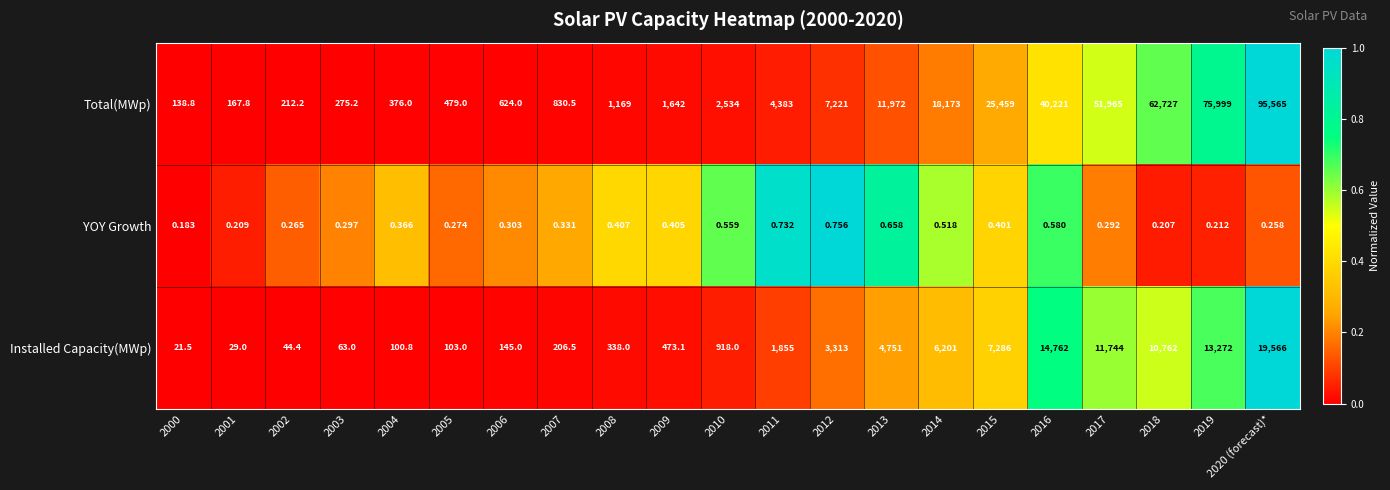

How many values in the Total(MWp) series are below 2534?

10